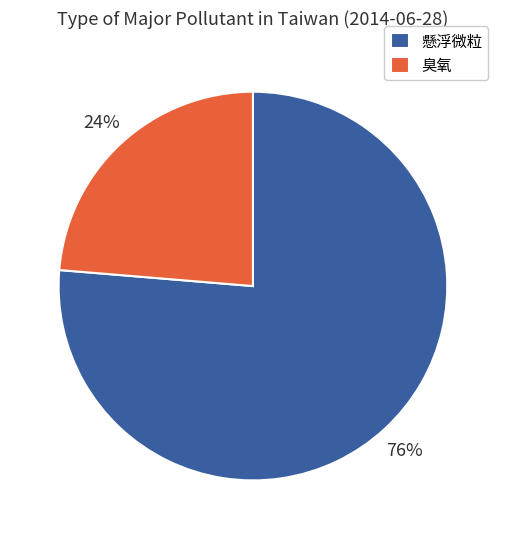

The 懸浮微粒 slice represents 86% of the pie. True or false?

False